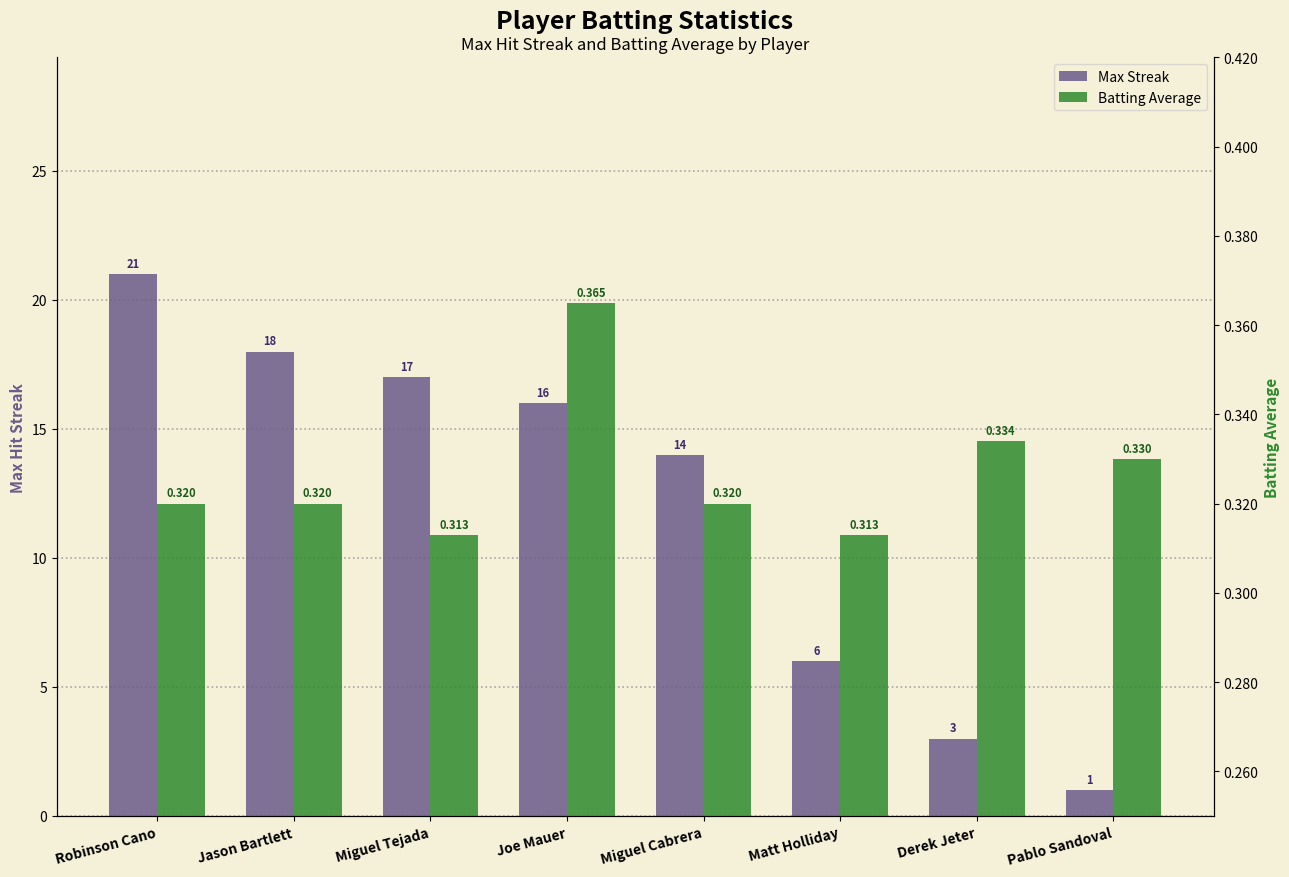

At which category does the chart reach its minimum across all series?

Miguel Tejada